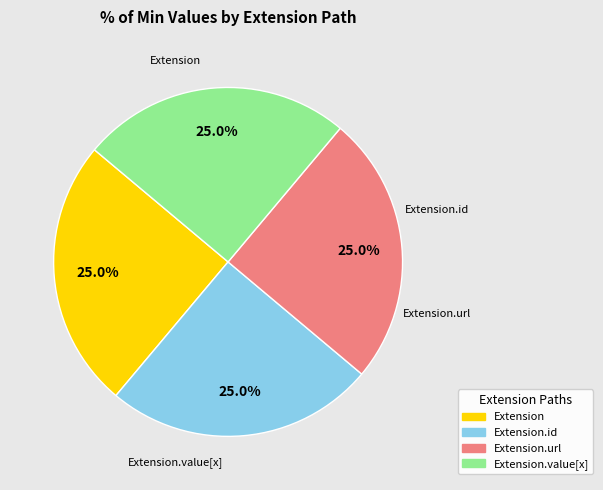

Is there any slice that represents more than half of the pie?

No